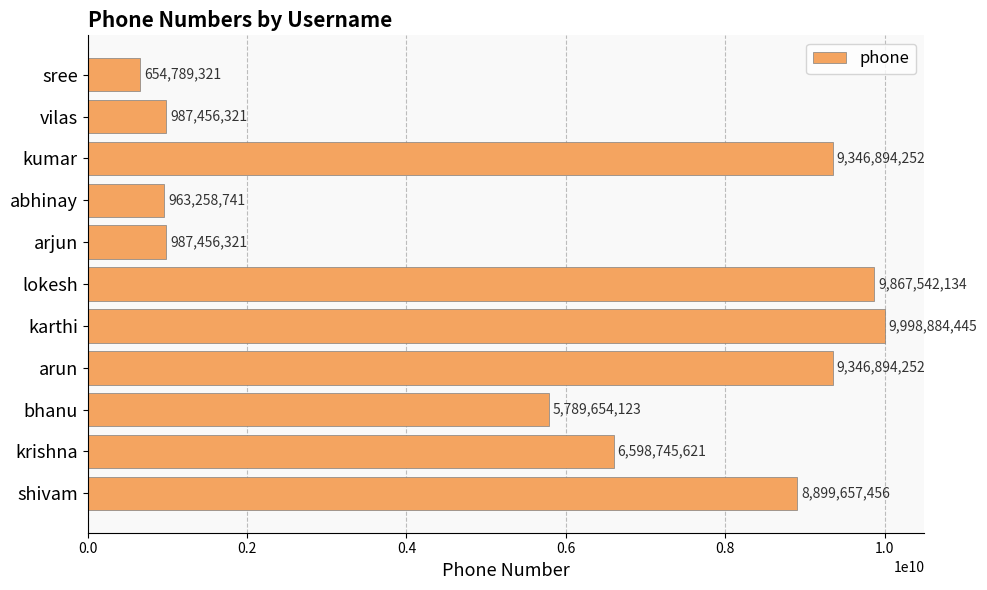

What is the minimum value shown in the chart?

654789321